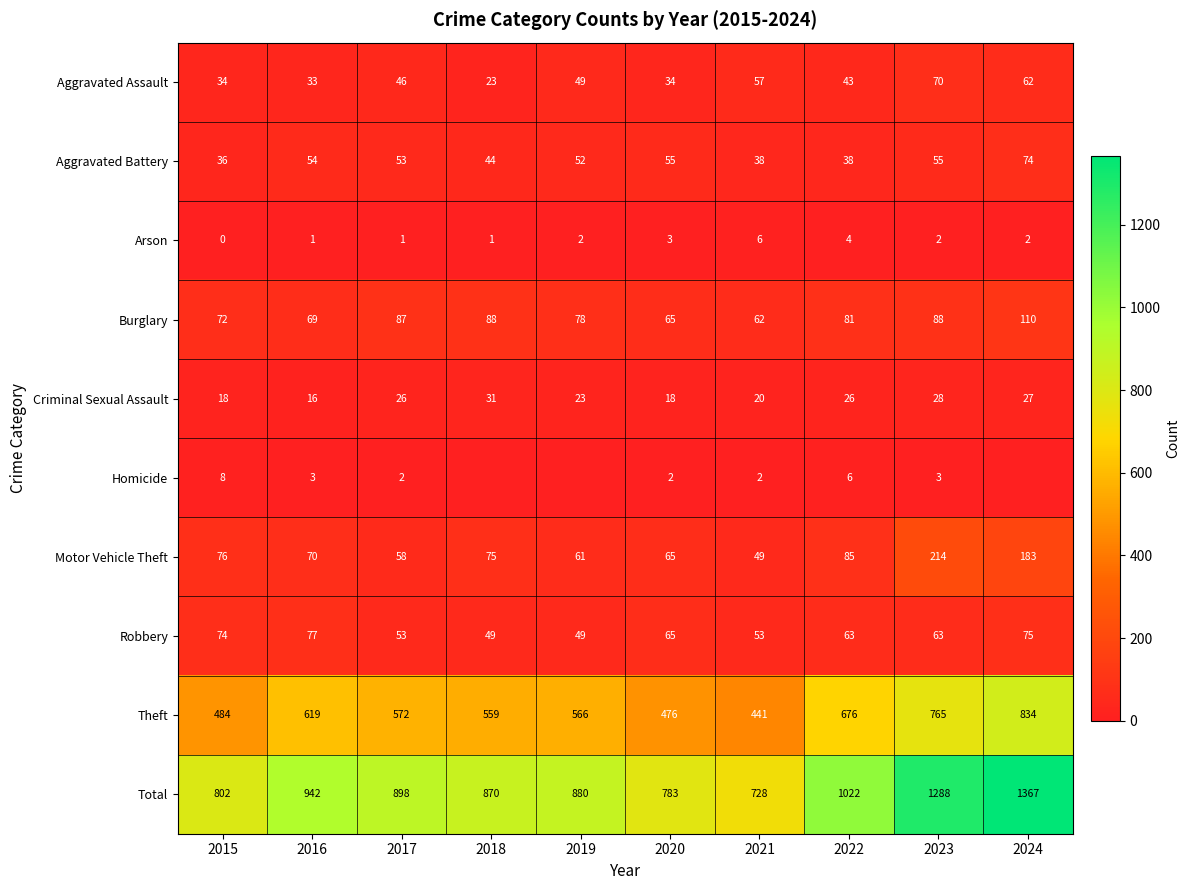

True or false: Burglary has a value of 41 at 2015.

False